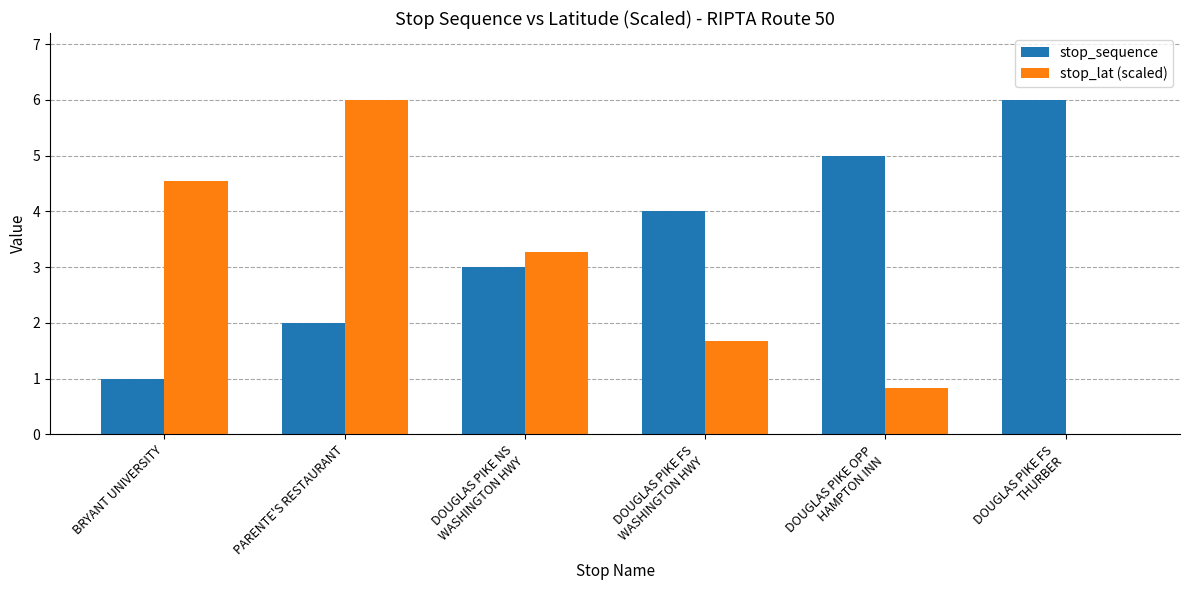

What is the sum of all stop_lat (scaled) values?

16.3